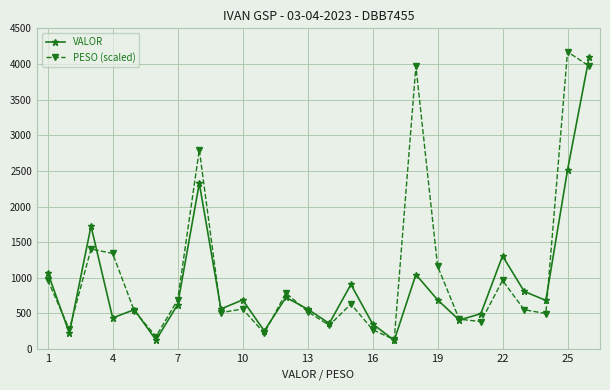

What is the lowest value of the PESO (scaled) series?

132.8